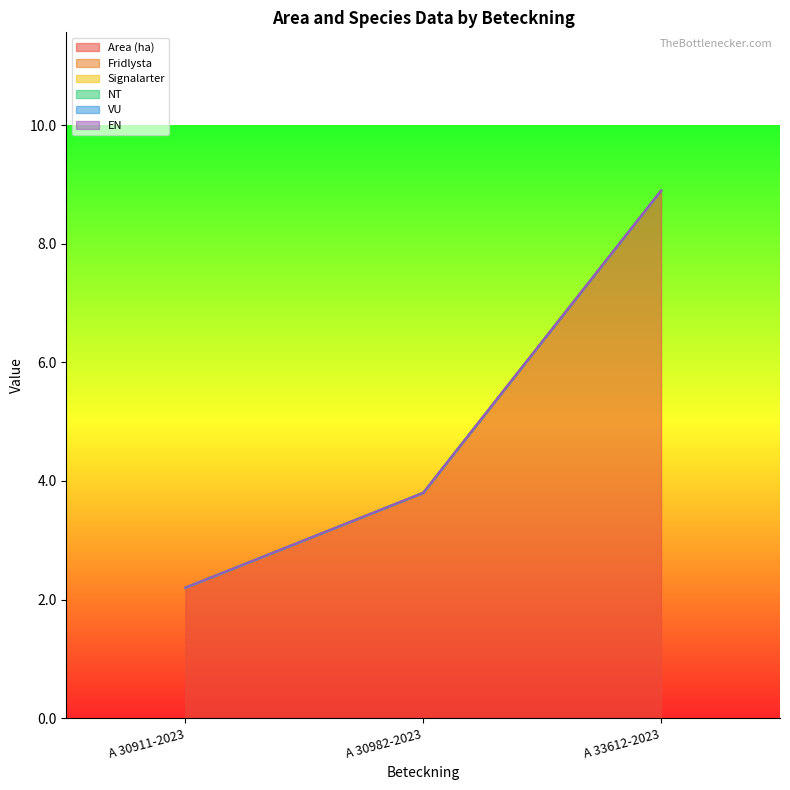

At which category does the chart reach its peak across all series?

A 33612-2023